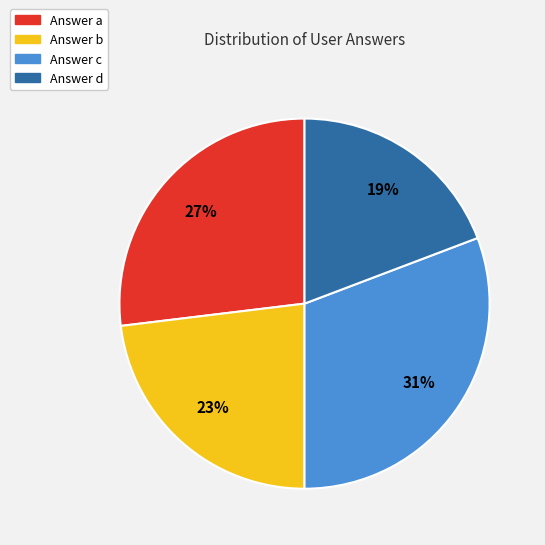

To the nearest percent, what is the average slice percentage?

25%